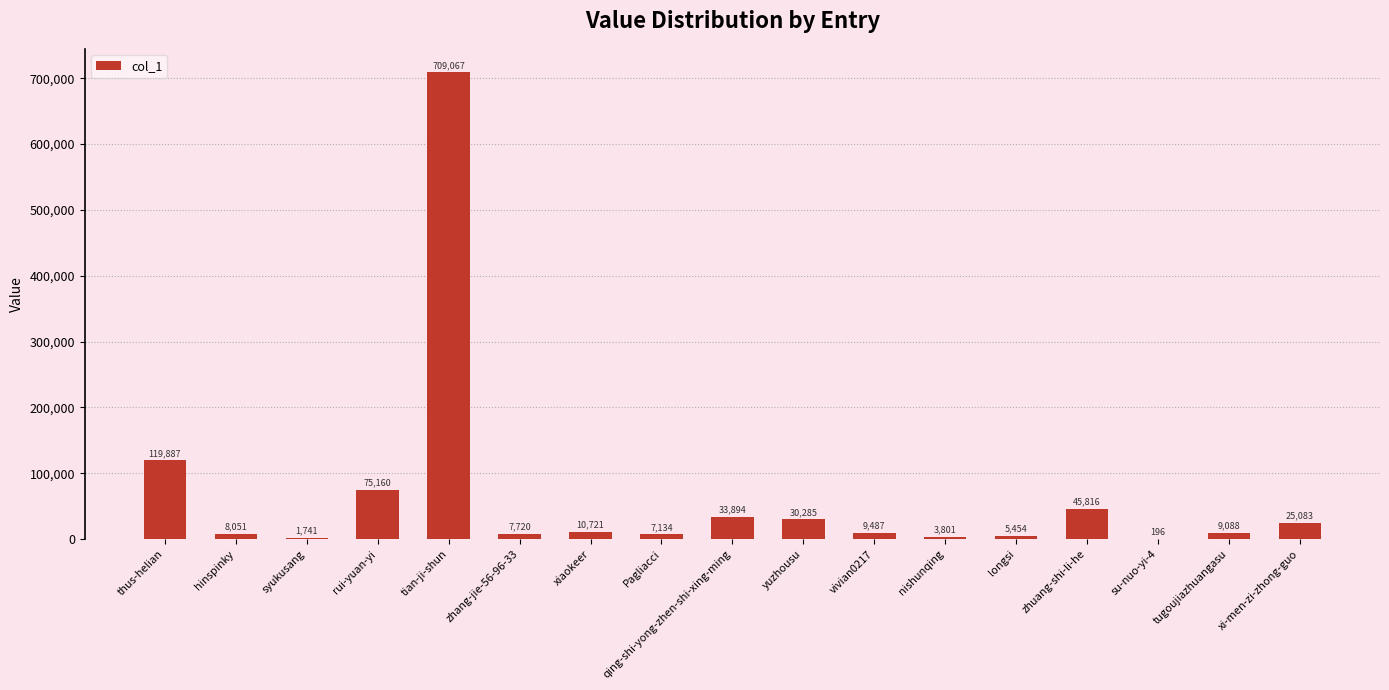

The value at xiaokeer is 10721. True or false?

True